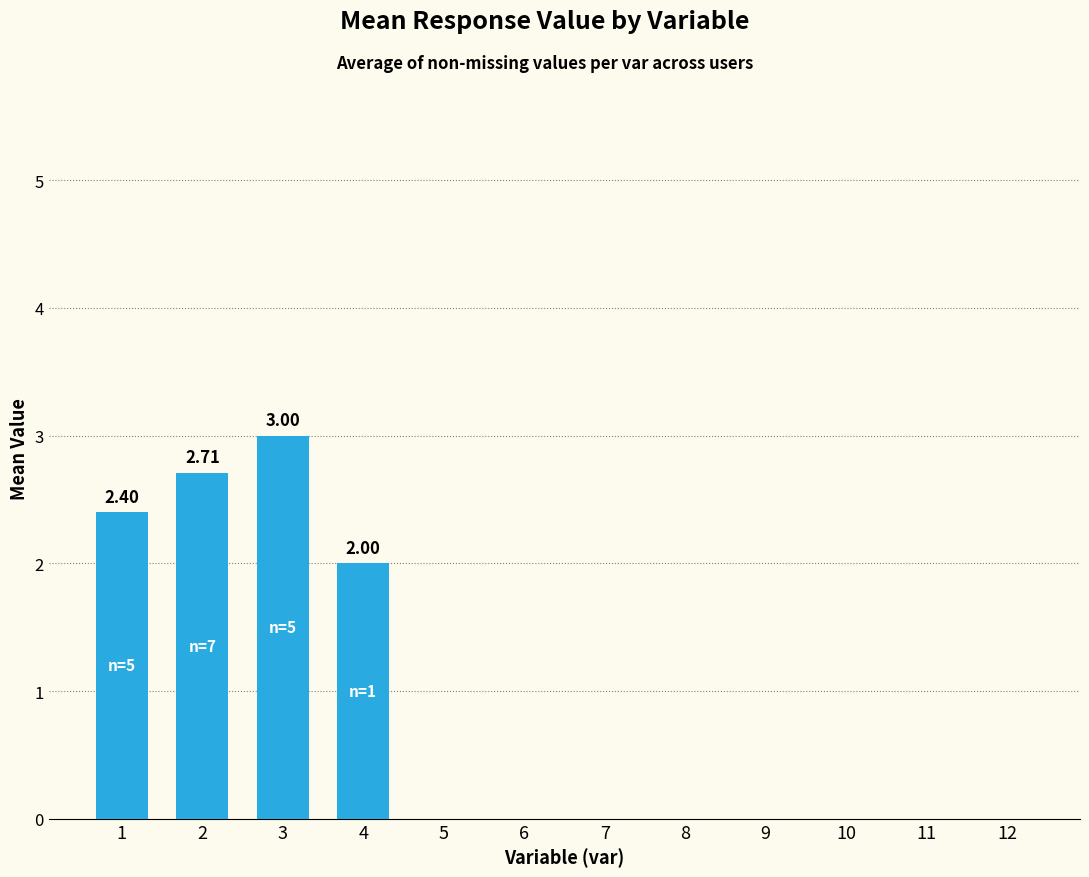

Which label corresponds to the largest value in the chart?

3